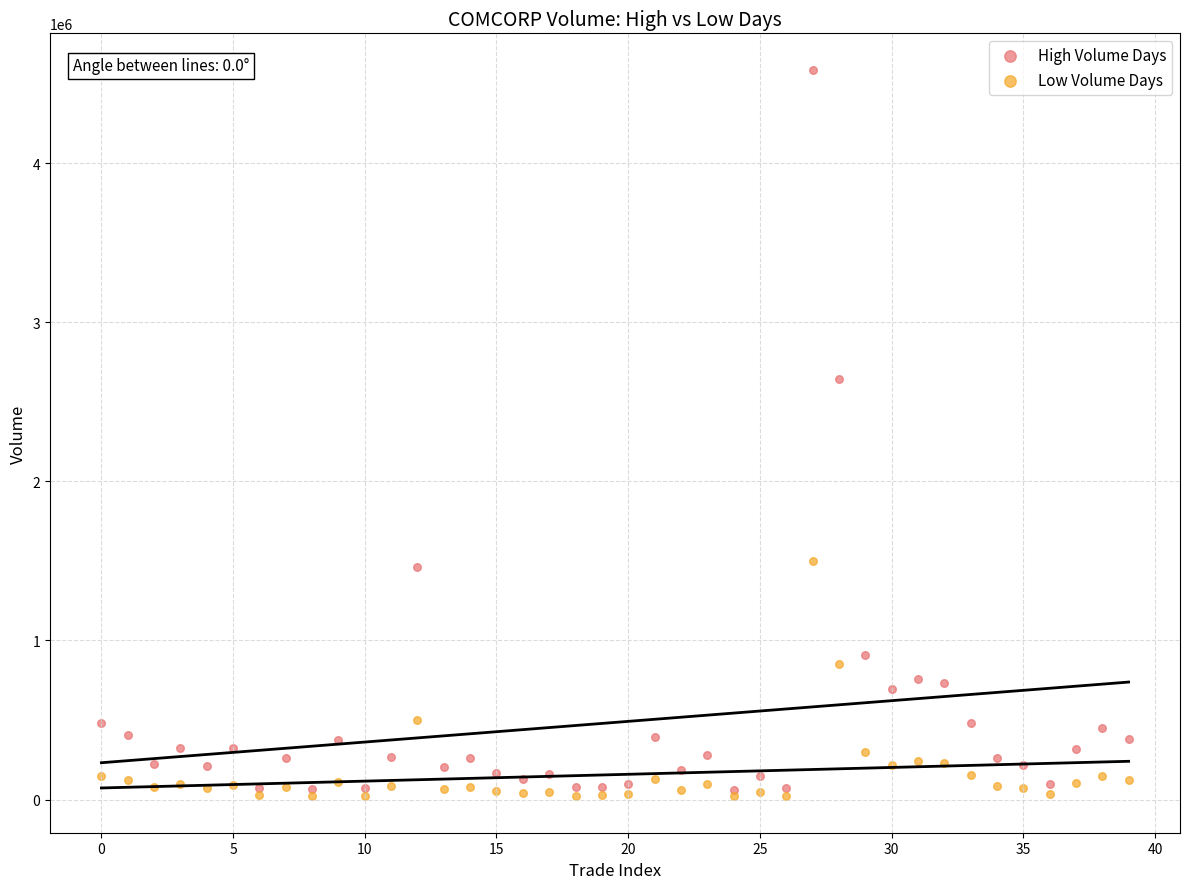

Across all series, what Y value is closest to 2303650?

2643300